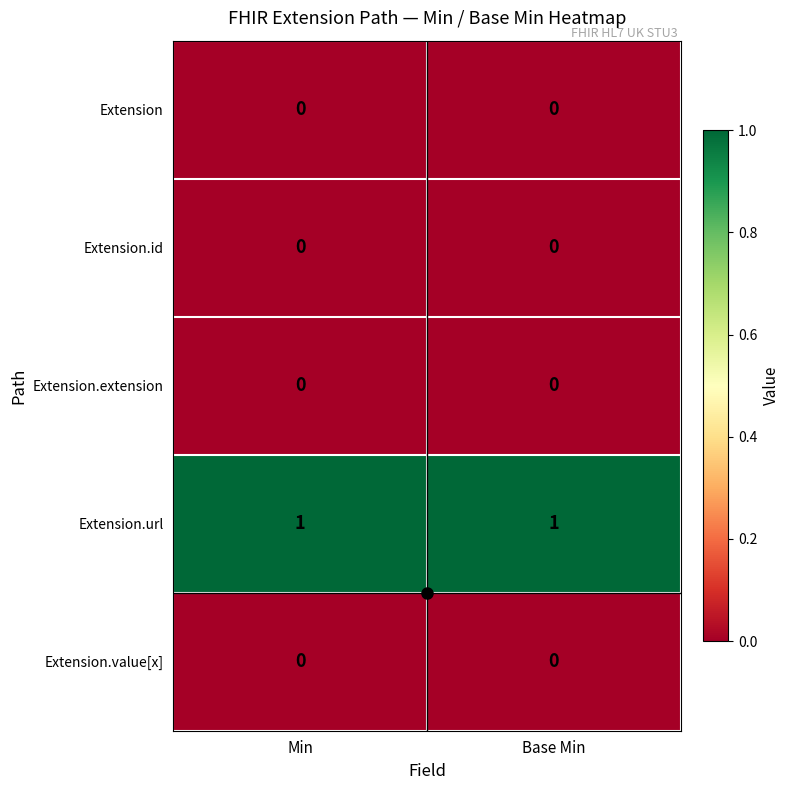

Which series has the largest total across all categories?

Extension.url